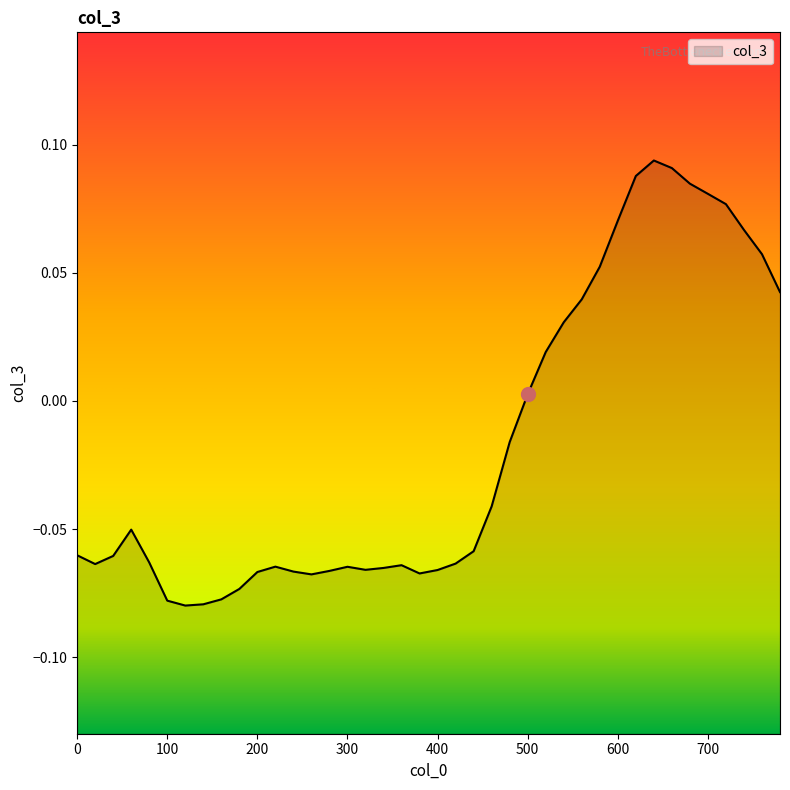

How many points are lower than both their immediate neighbors (excluding endpoints)?

5